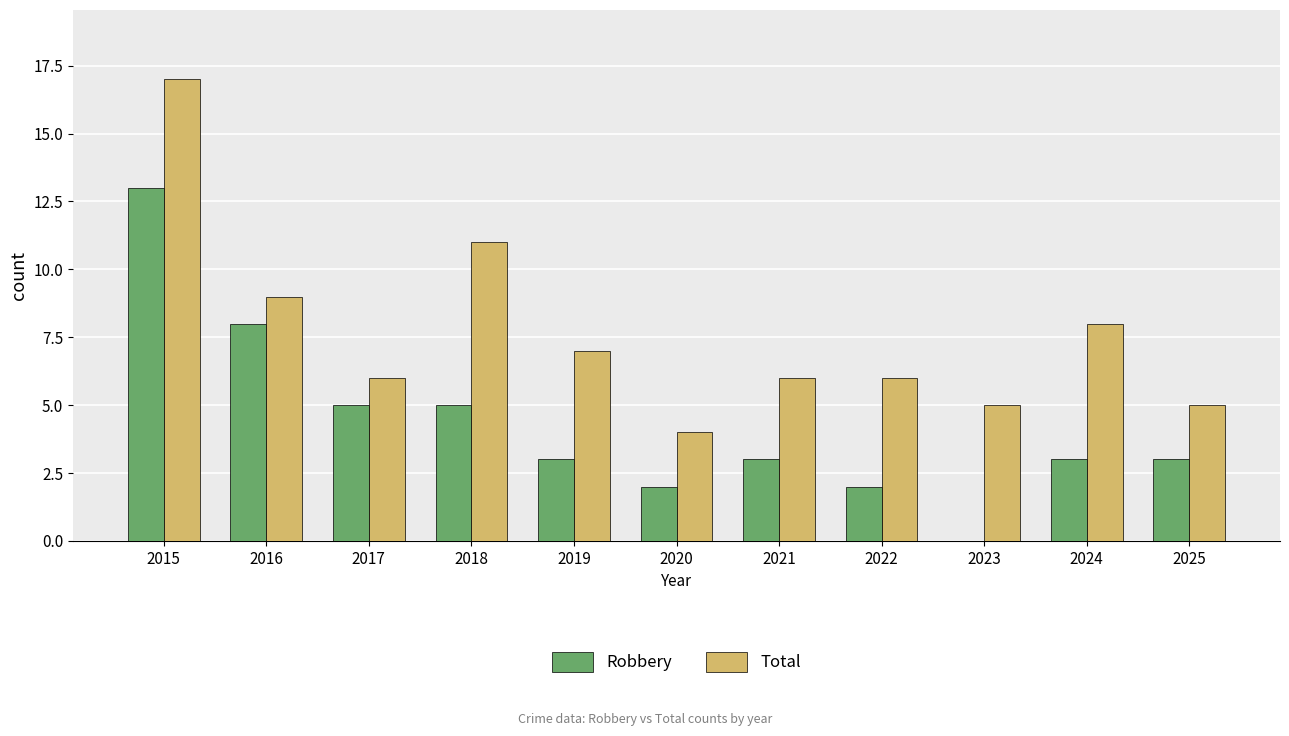

Is the value of Total at 2020 greater than the value of Robbery at 2019?

Yes